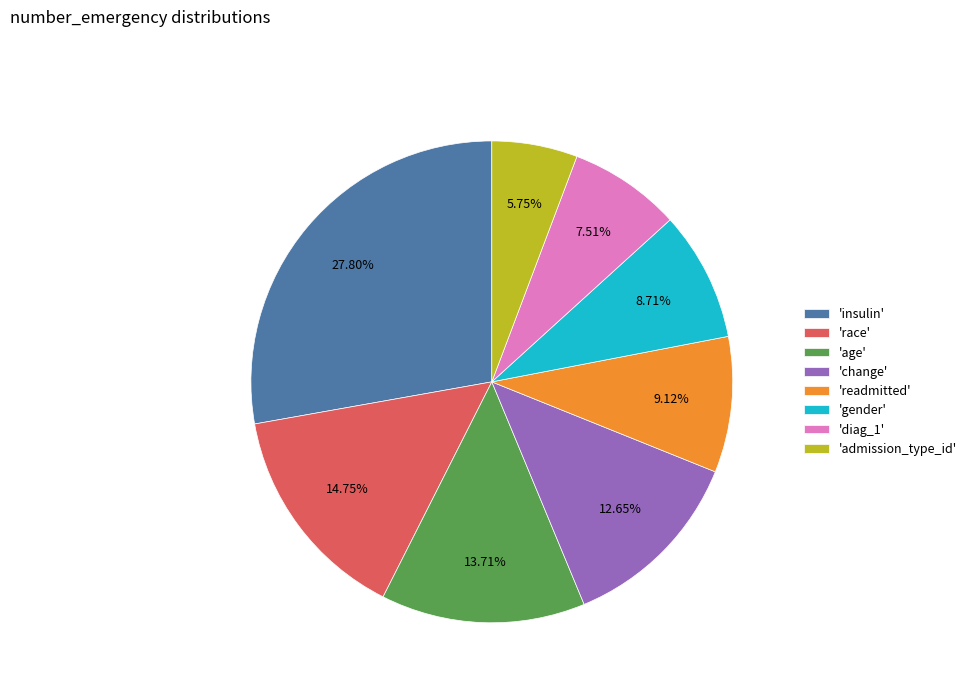

Is 'admission_type_id' the majority of the pie?

No